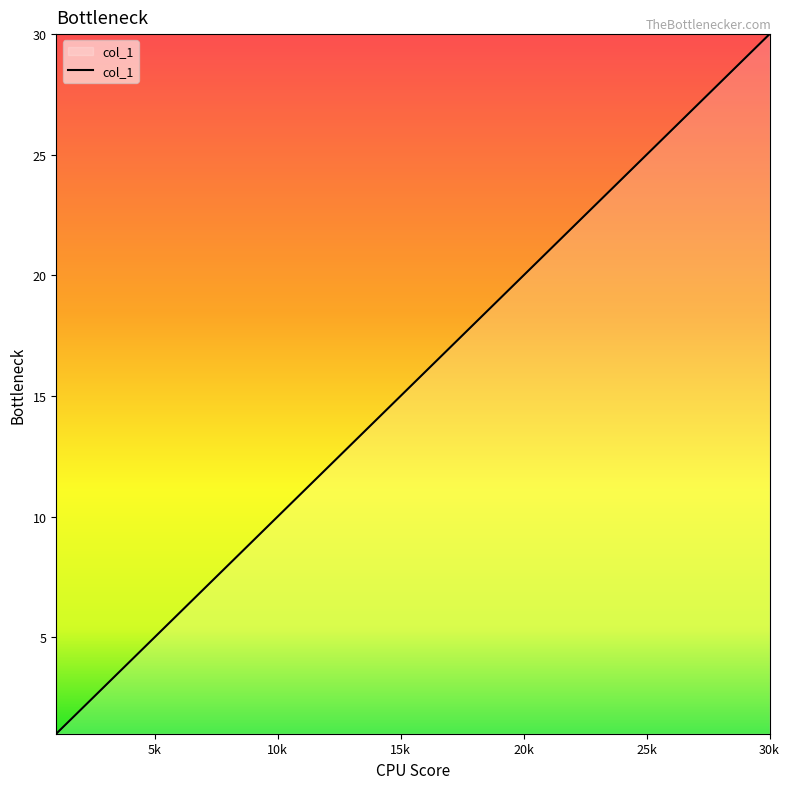

How many lines are shown in the chart?

1